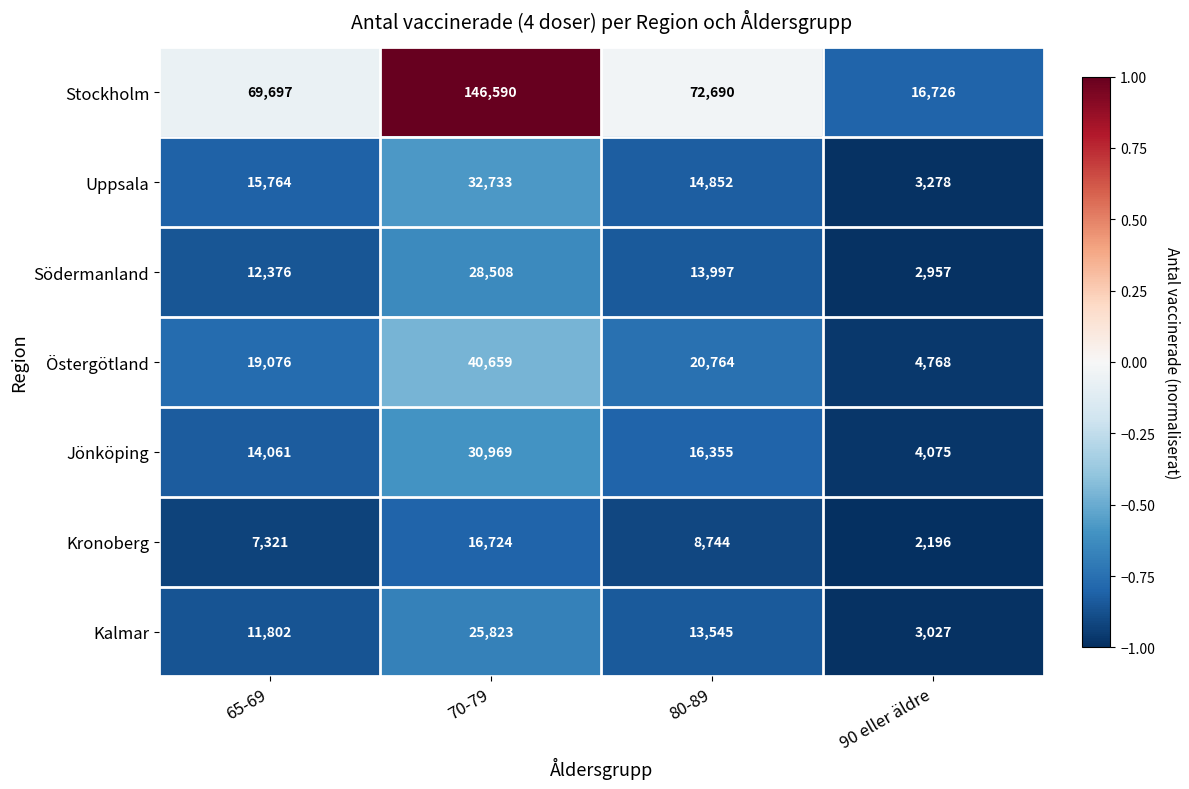

Between 65-69 and 80-89, which series saw the biggest shift?

Stockholm